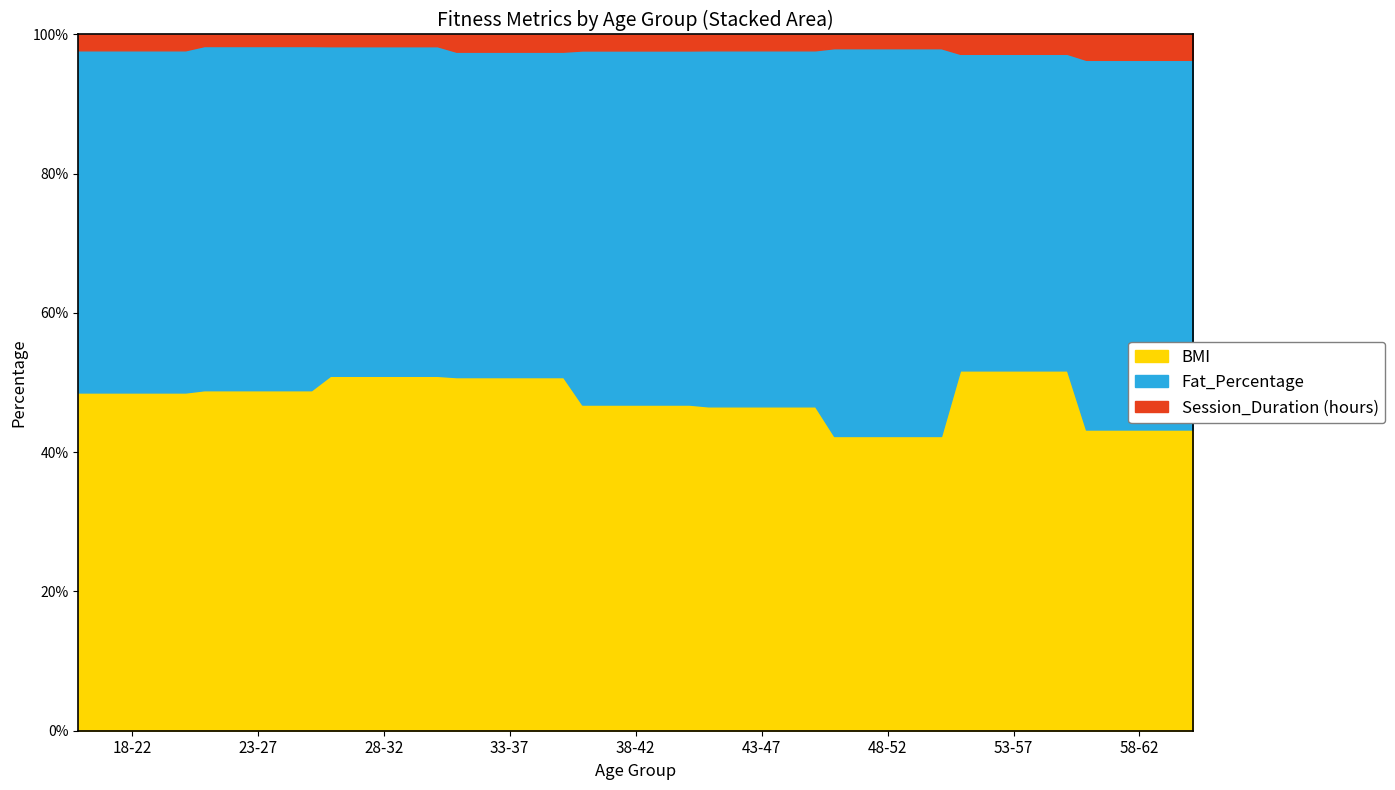

How many categories are shown in the chart?

9